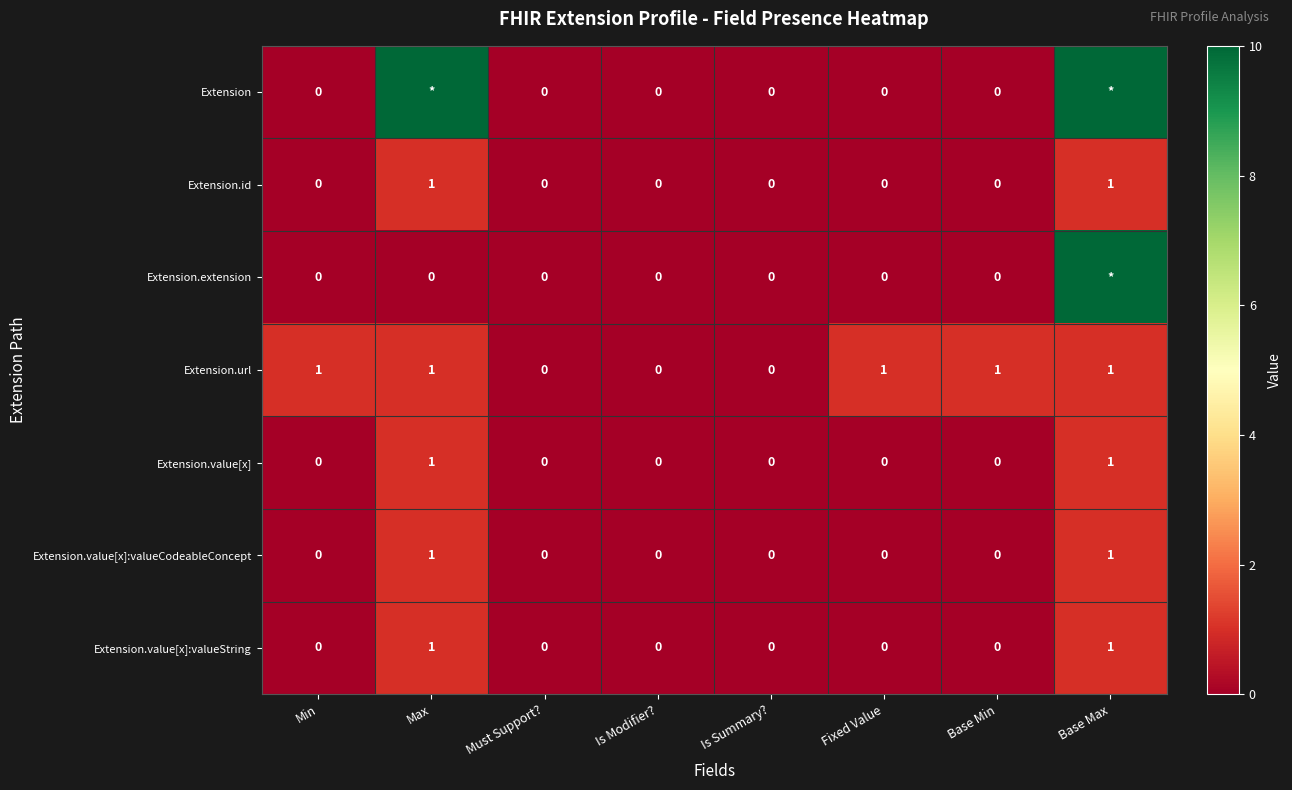

Is it true that Extension.id equals 0 at Is Modifier??

True